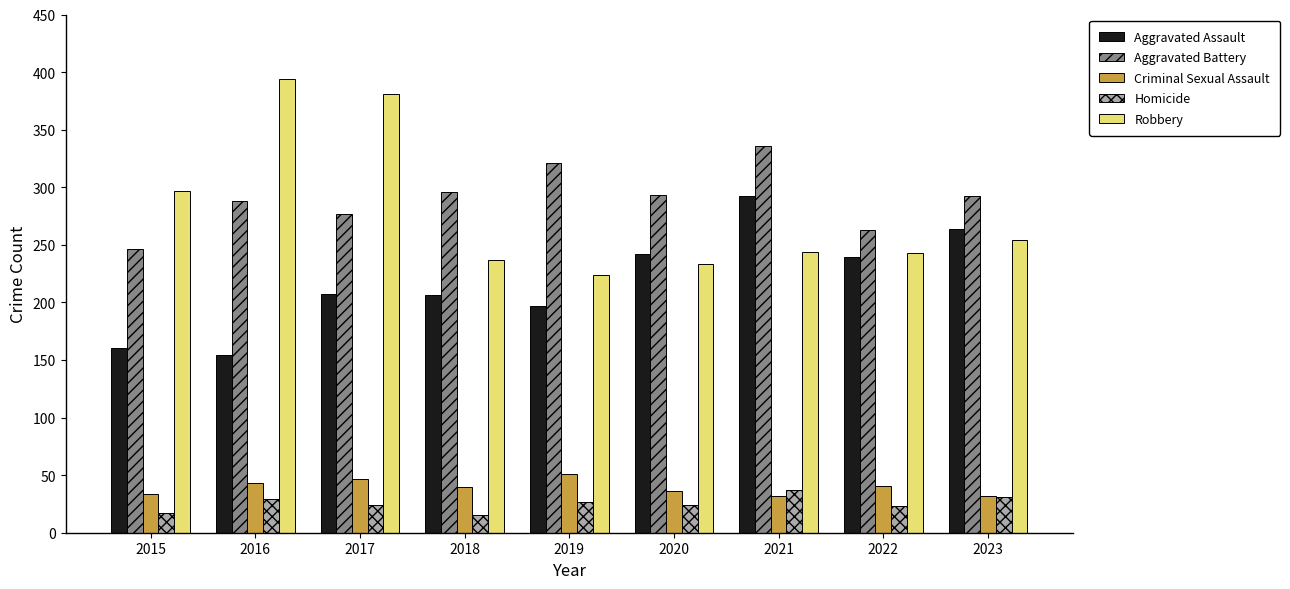

What are all the series names shown in the legend?

Aggravated Assault, Aggravated Battery, Criminal Sexual Assault, Homicide, Robbery